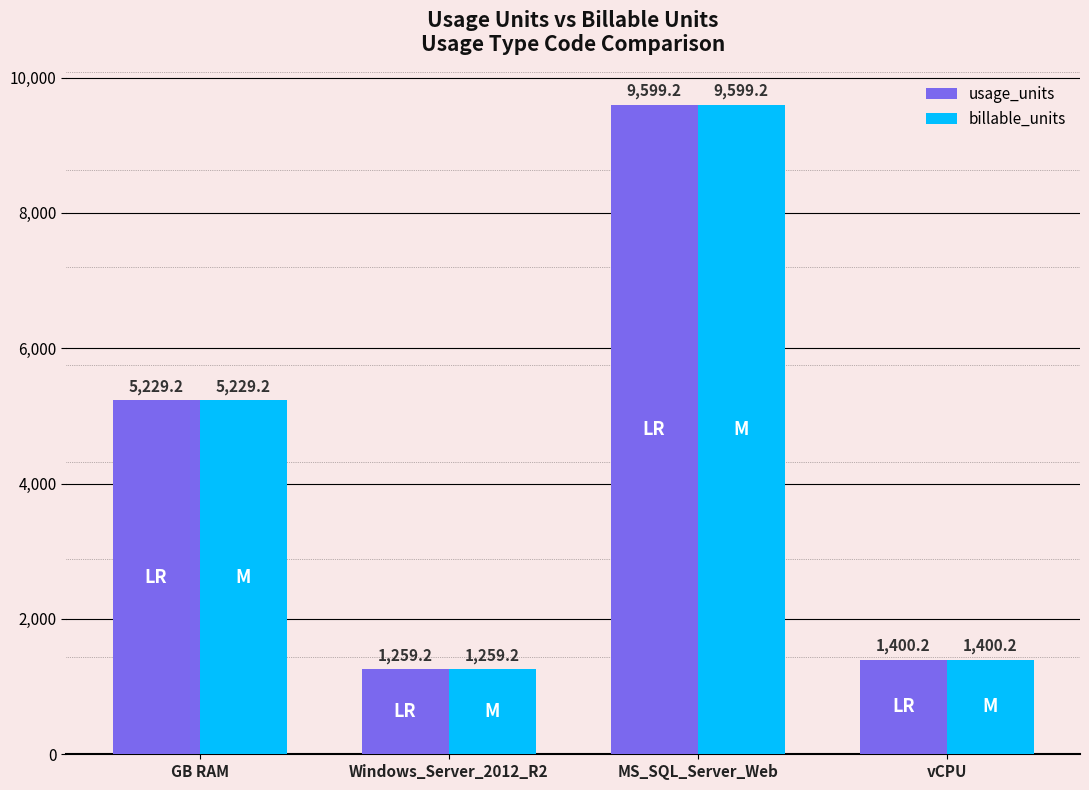

What is the label of the 1st bar from the left?

GB RAM